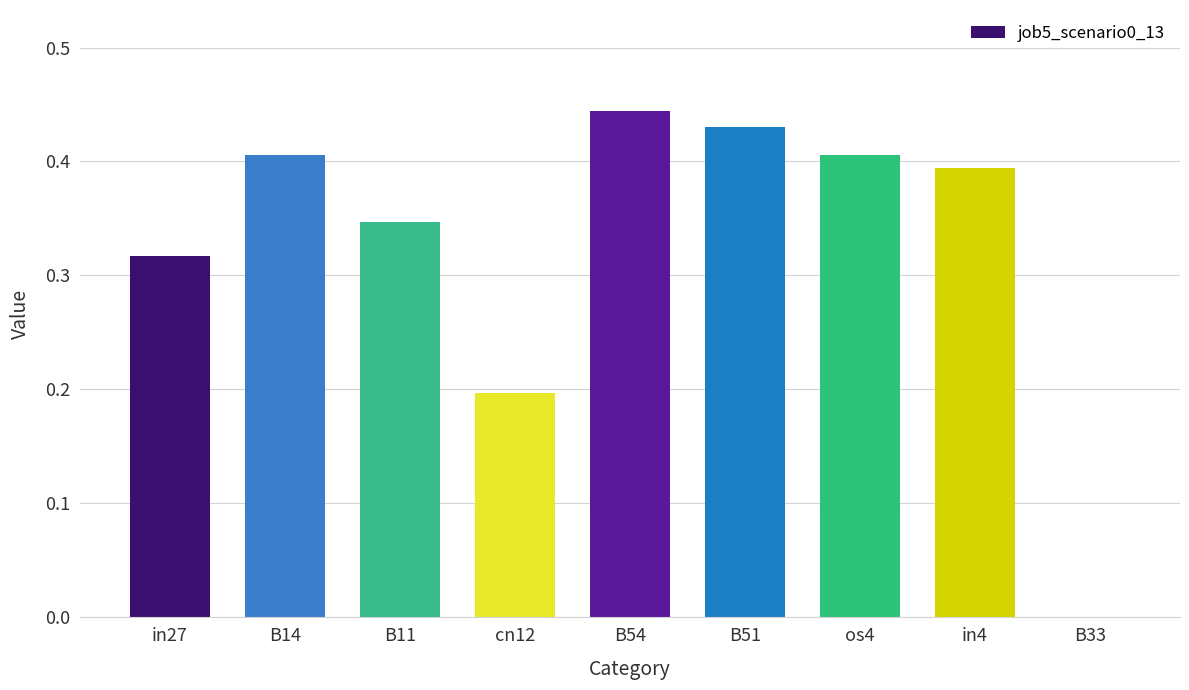

Which category has the highest value across all series?

B54